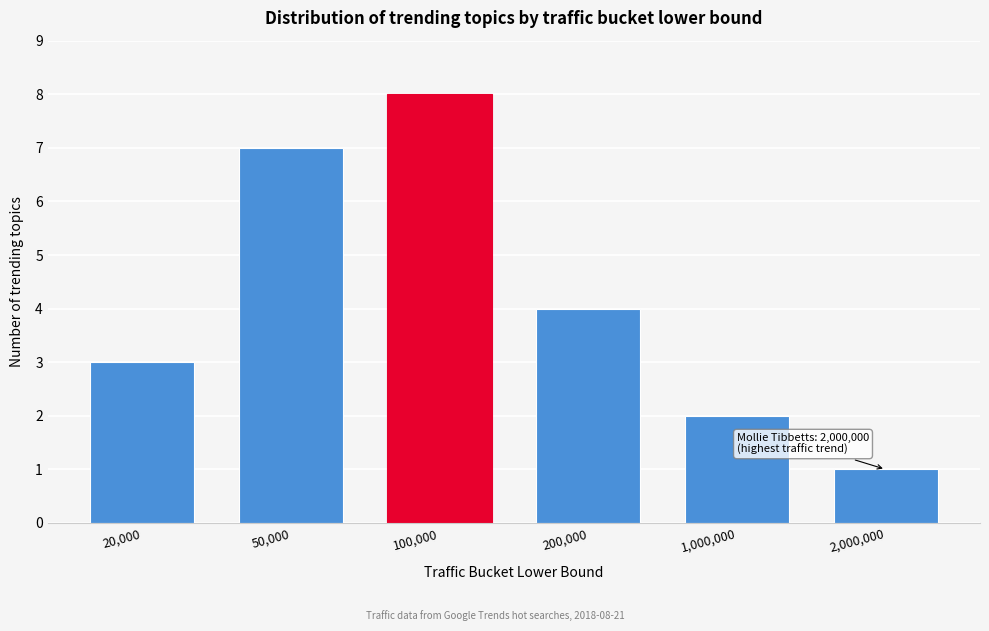

Reading left to right, list all the values displayed in this chart.

20,000=3	50,000=7	100,000=8	200,000=4	1,000,000=2	2,000,000=1